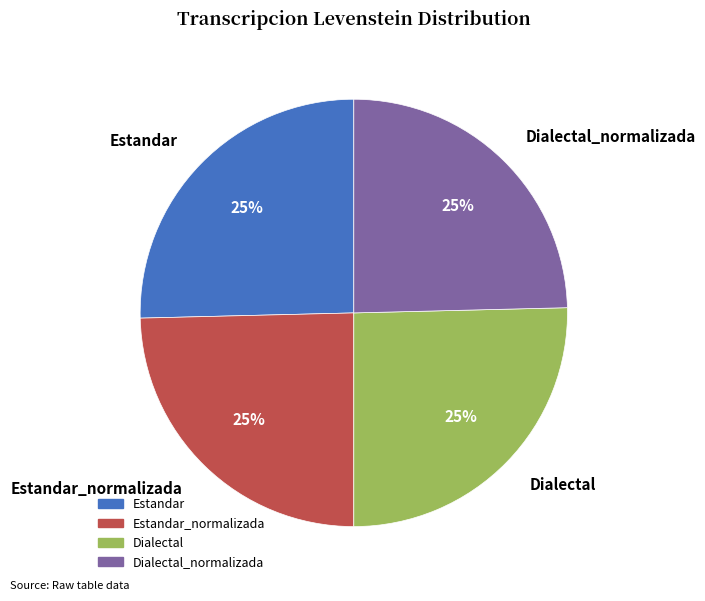

How many slices are in this pie chart?

4